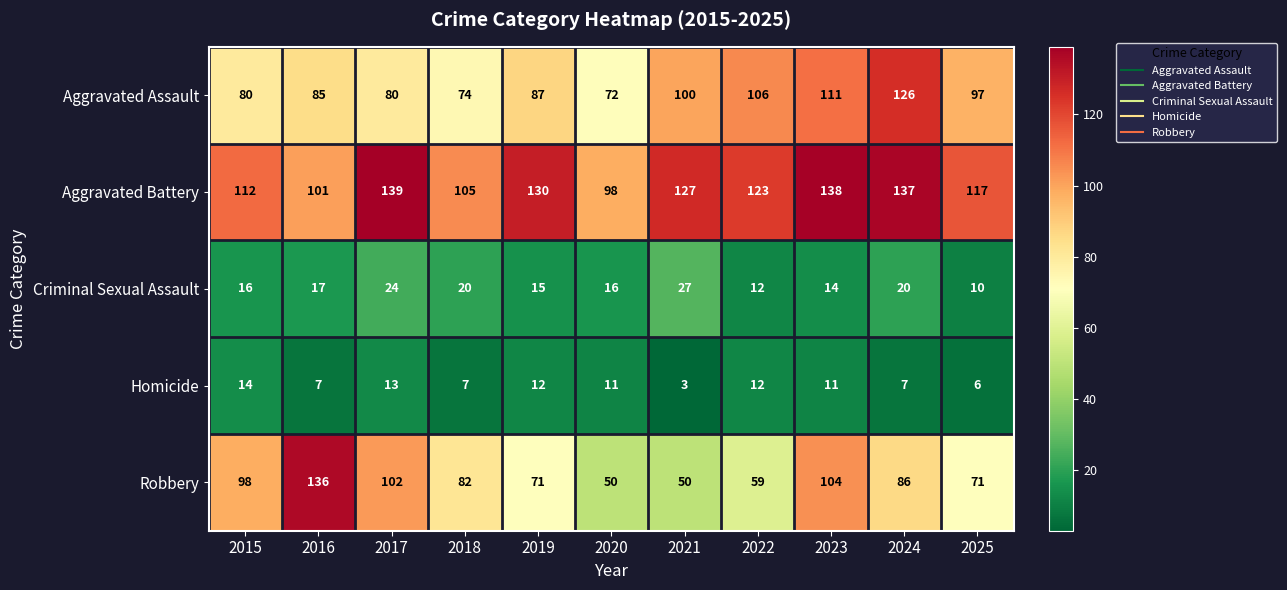

Which series has the largest range (max minus min)?

Robbery